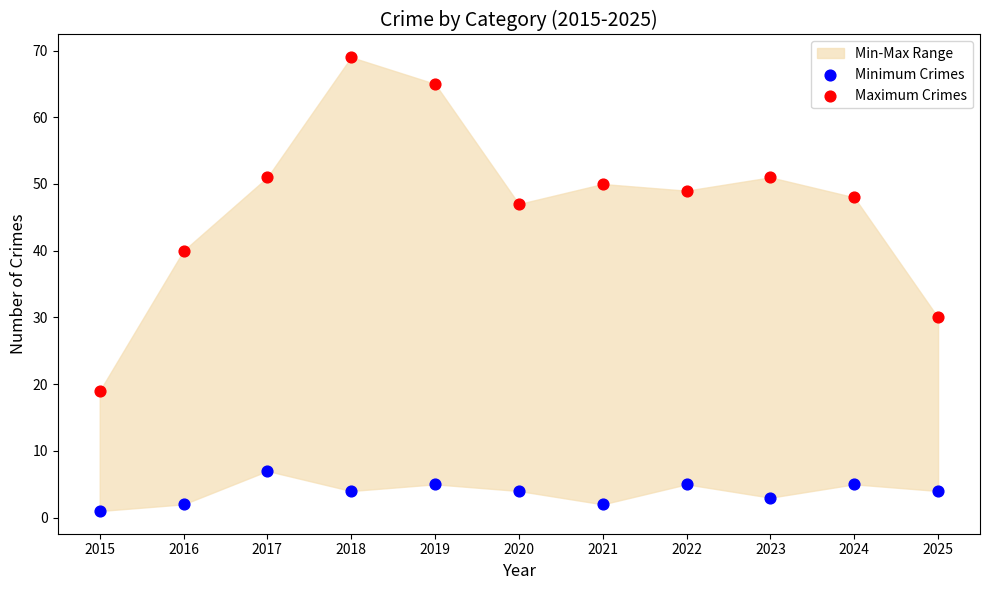

Which series reaches the maximum Y coordinate?

Maximum Crimes